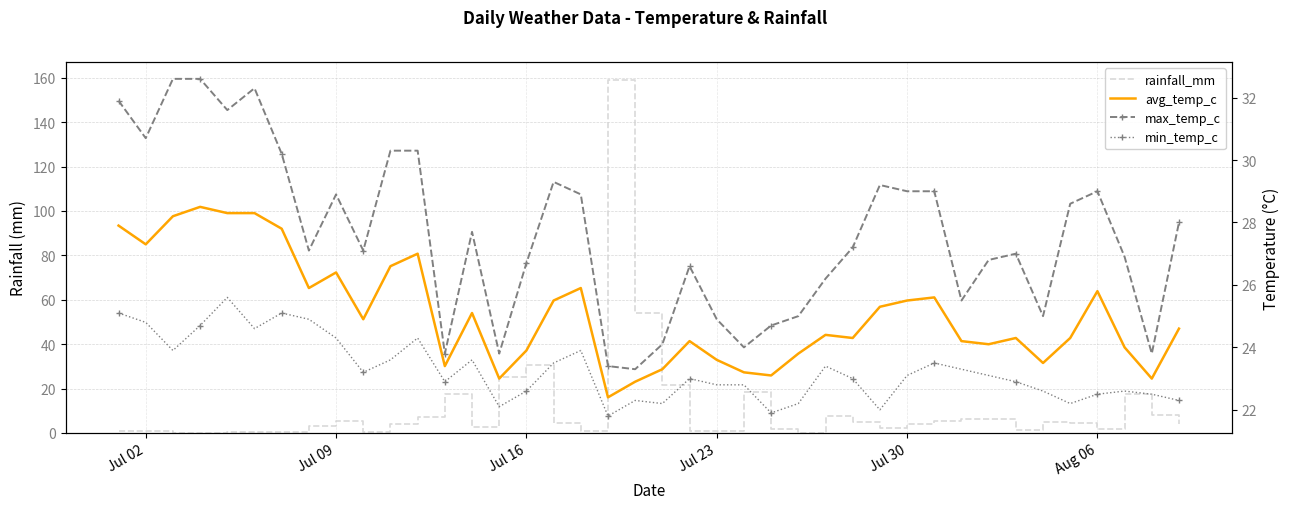

How many data points in max_temp_c are less than 27?

17